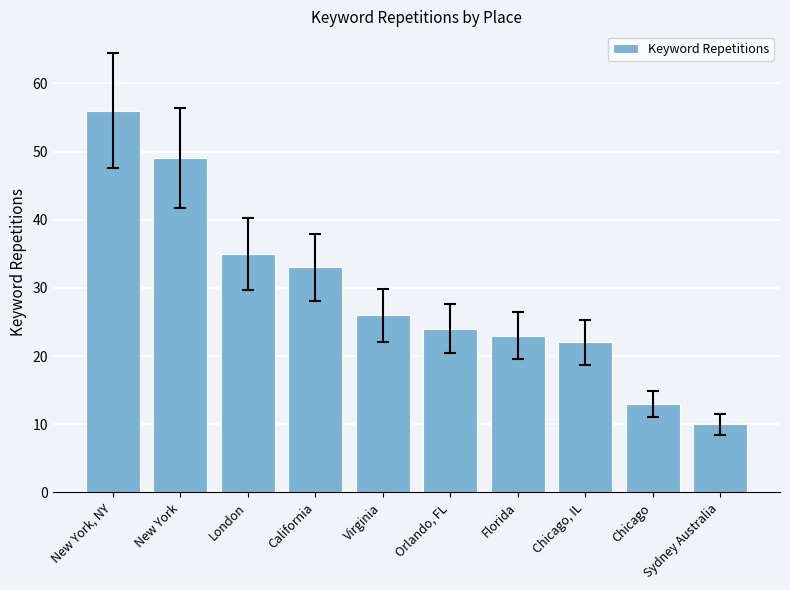

Reading right to left, what are all the values shown in this chart?

10	13	22	23	24	26	33	35	49	56